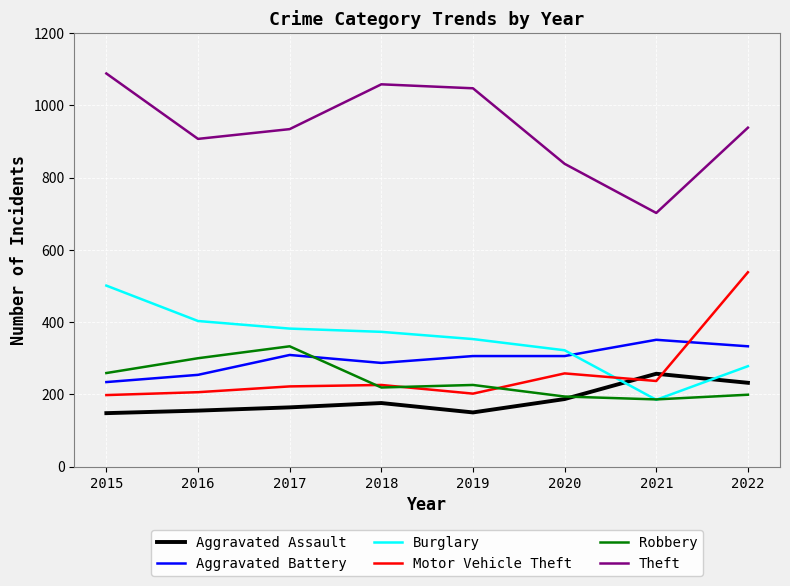

After their last crossing, which series has the higher values: Aggravated Battery or Burglary?

Aggravated Battery